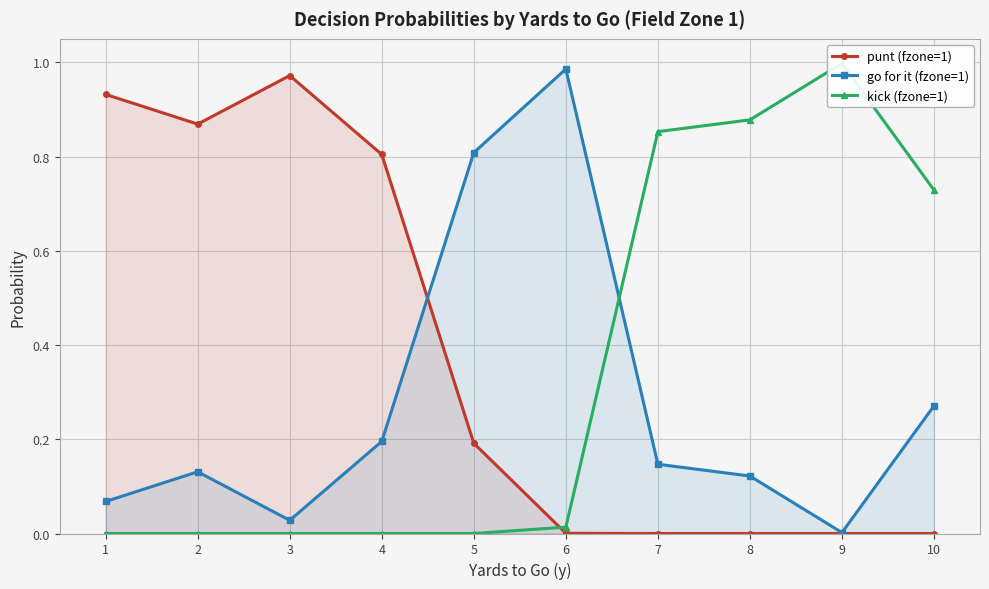

What is the average value of the kick (fzone=1) series?

0.3